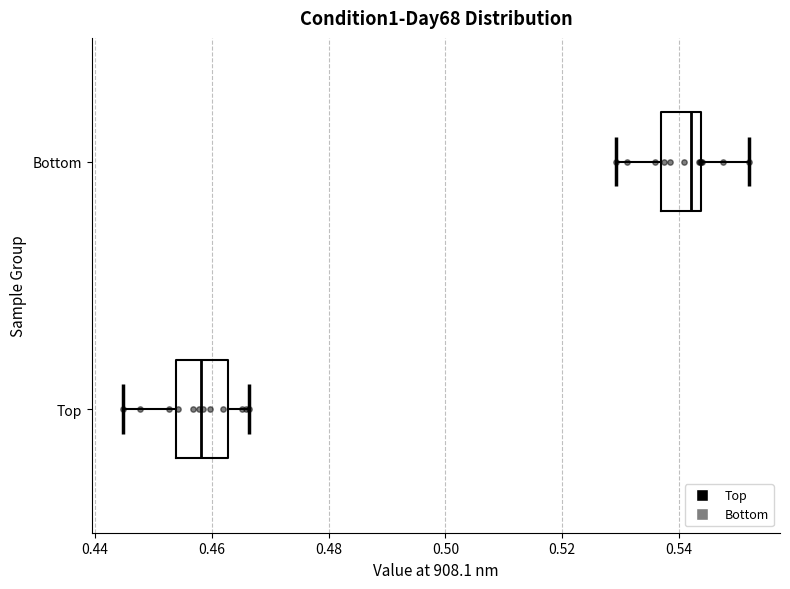

Which box has the furthest to the right median line?

Bottom